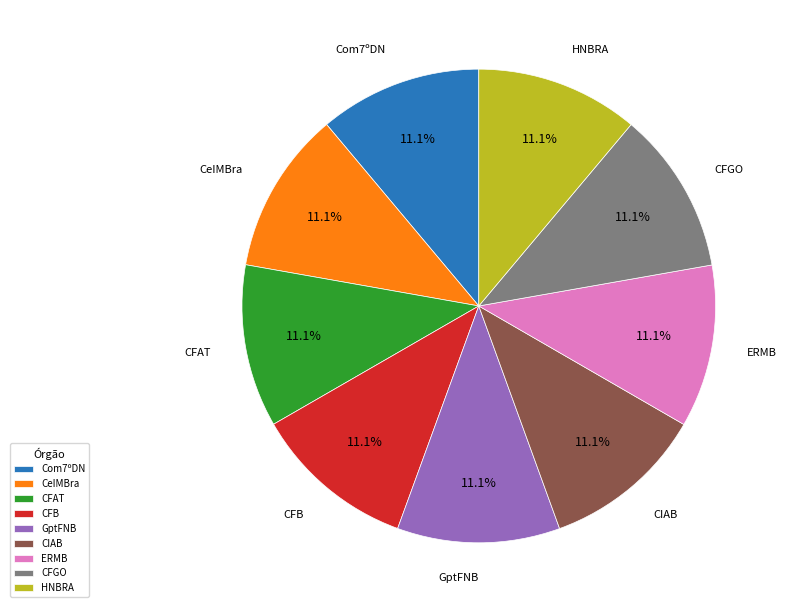

How much of the chart is everything except Com7ºDN?

88.9%